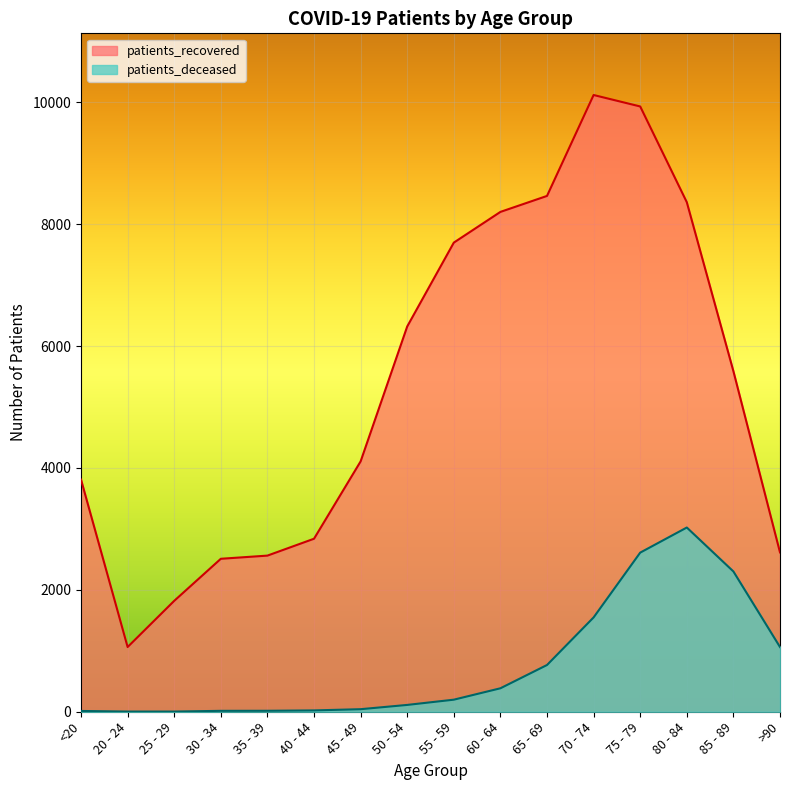

Rank the series by their maximum value, from lowest to highest.

patients_deceased, patients_recovered